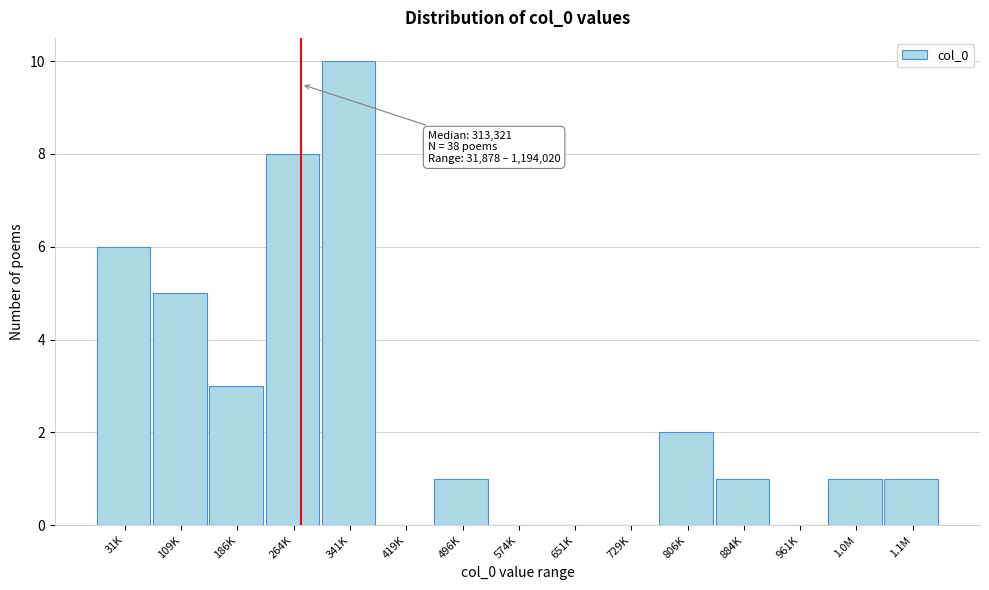

Reading right to left, extract all data points from this chart.

1.1M=1	1.0M=1	961K=0	884K=1	806K=2	729K=0	651K=0	574K=0	496K=1	419K=0	341K=10	264K=8	186K=3	109K=5	31K=6